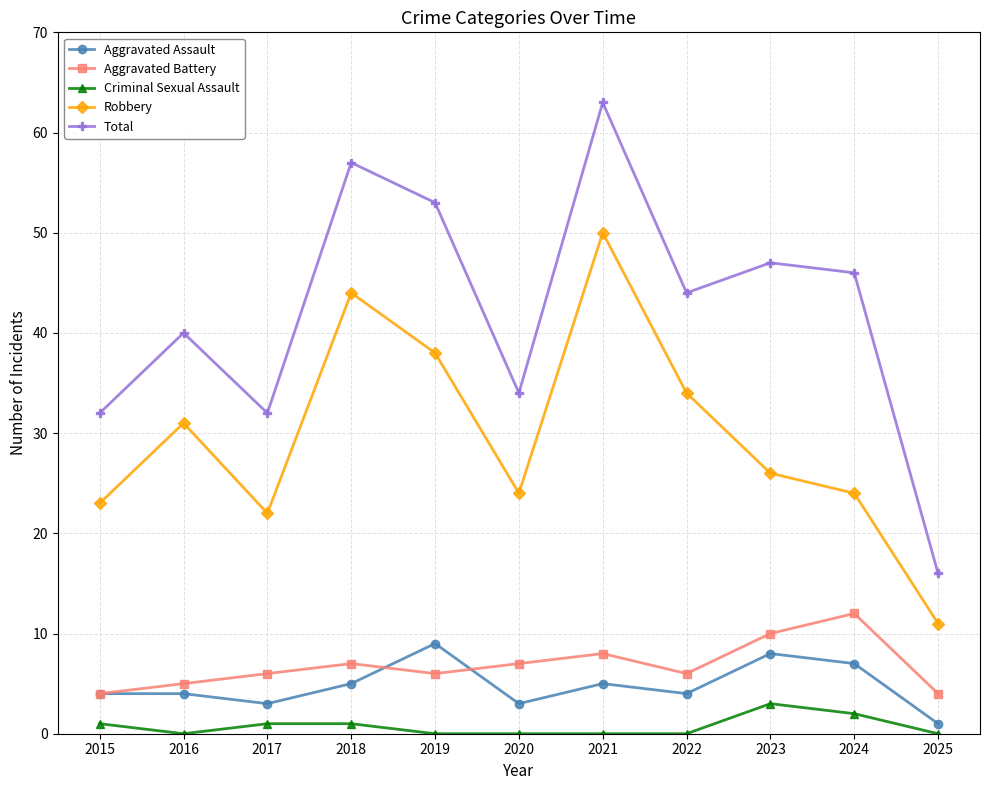

True or false: Aggravated Battery has more than 2 points higher than both neighbors.

True